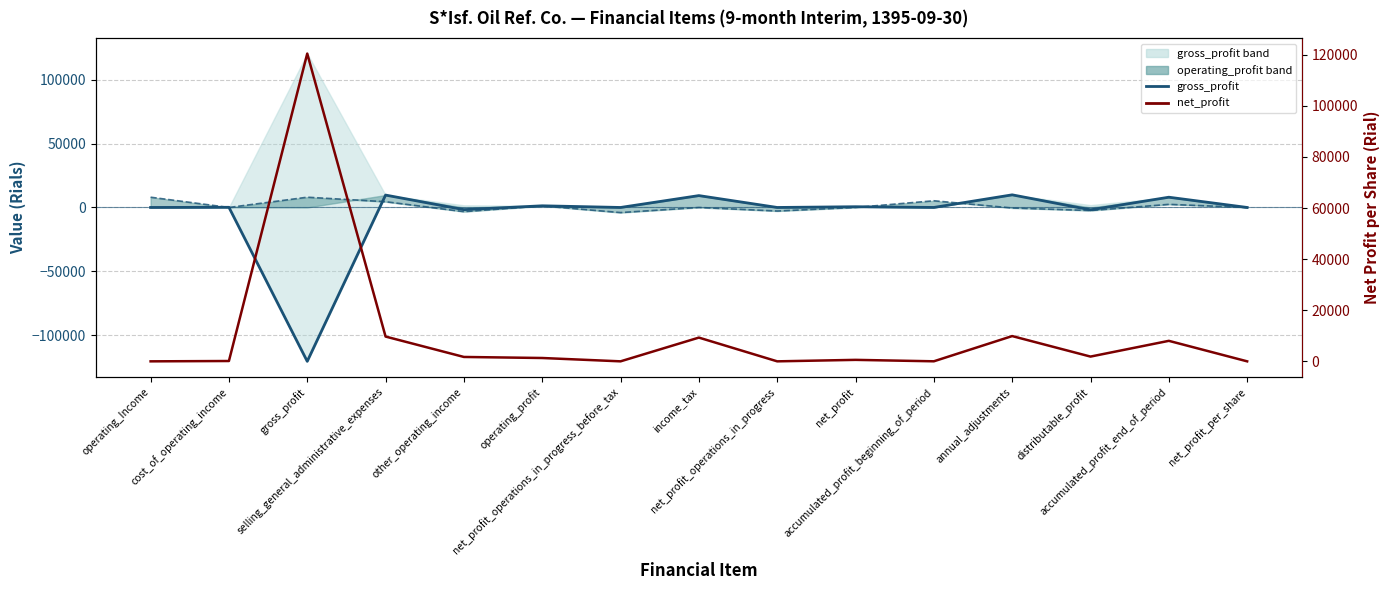

At accumulated_profit_beginning_of_period, list the series in order from smallest to largest.

gross_profit, net_profit, operating_profit